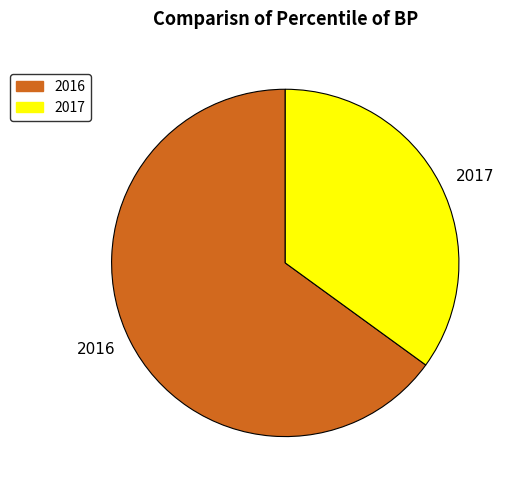

Is the sum of 2016 and 2017 greater than half?

Yes